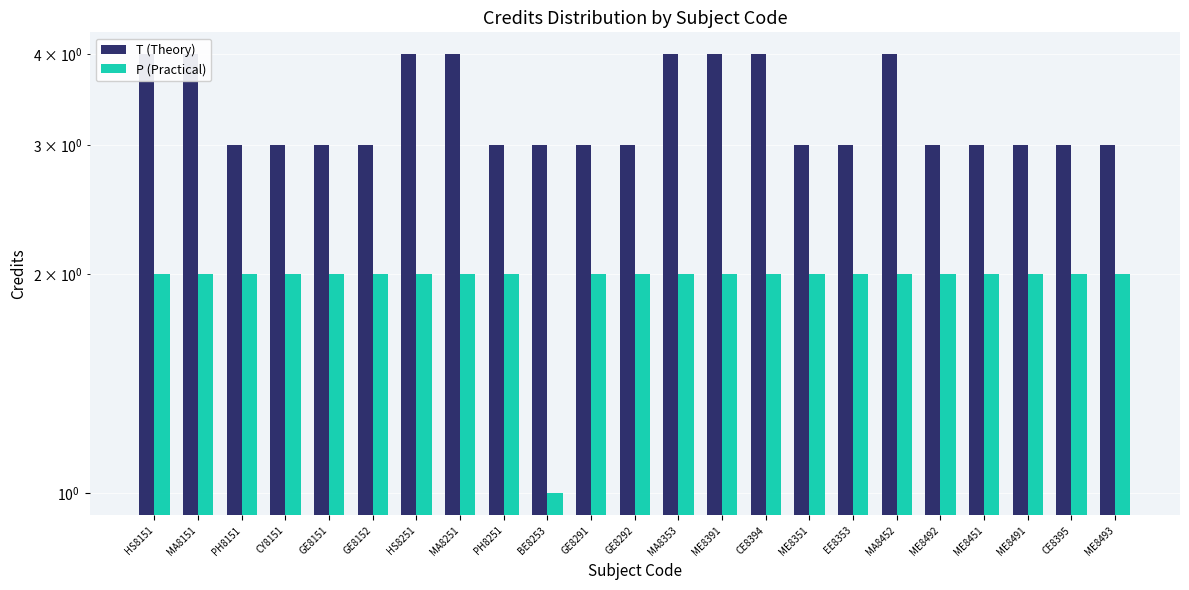

The T (Theory) series shows 6 at MA8251. True or false?

False